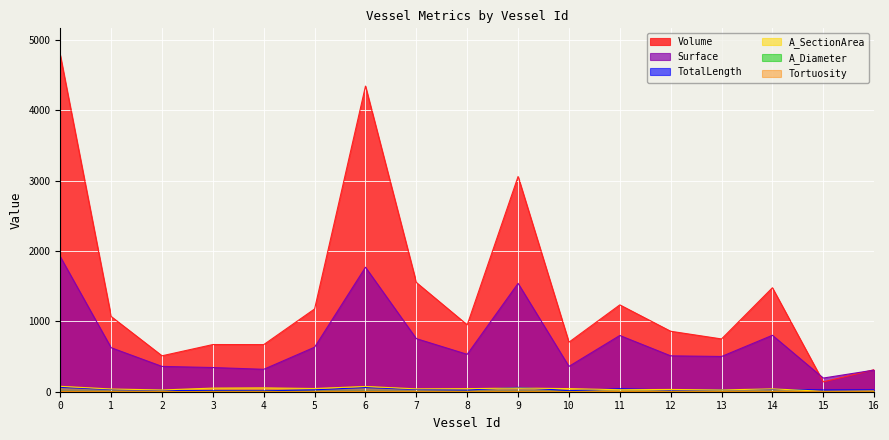

Which series has the largest total across all categories?

Volume